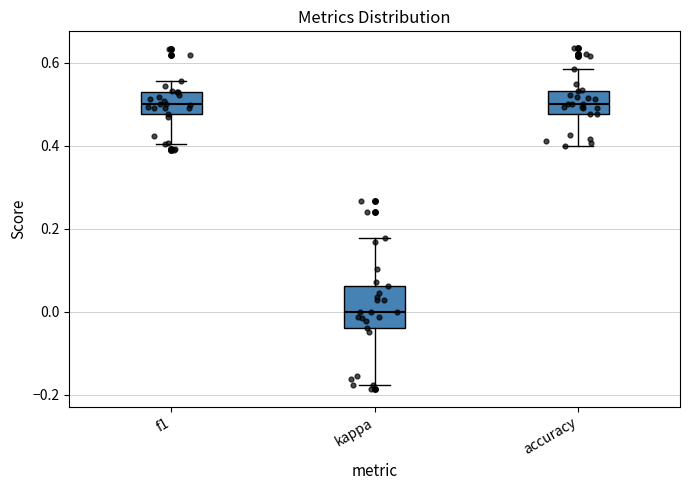

Which box has the lowest median line?

kappa